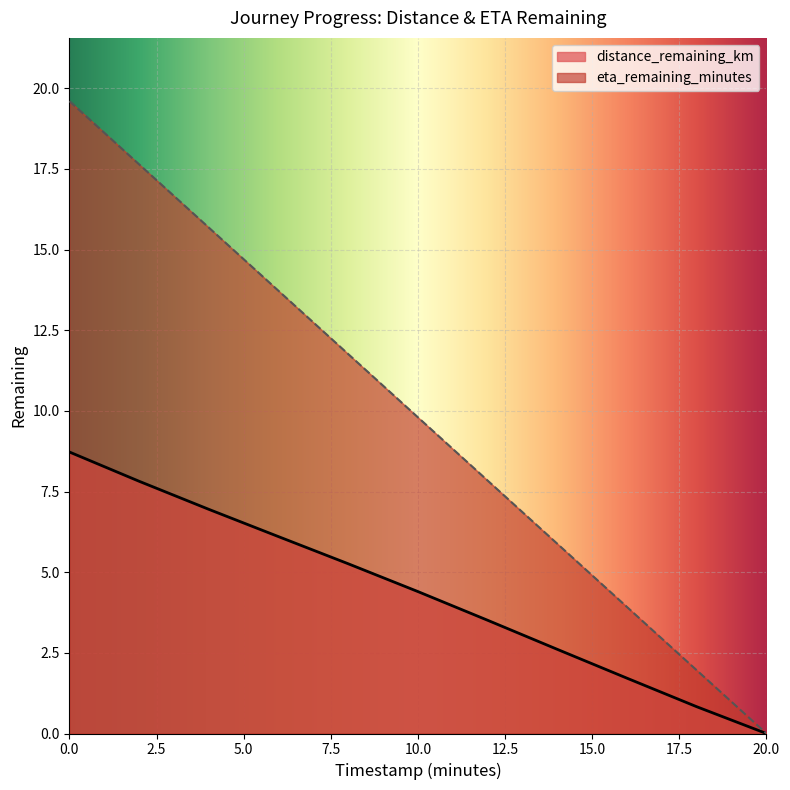

What is the difference between the eta_remaining_minutes values at 16.0 and 4.0?

11.8